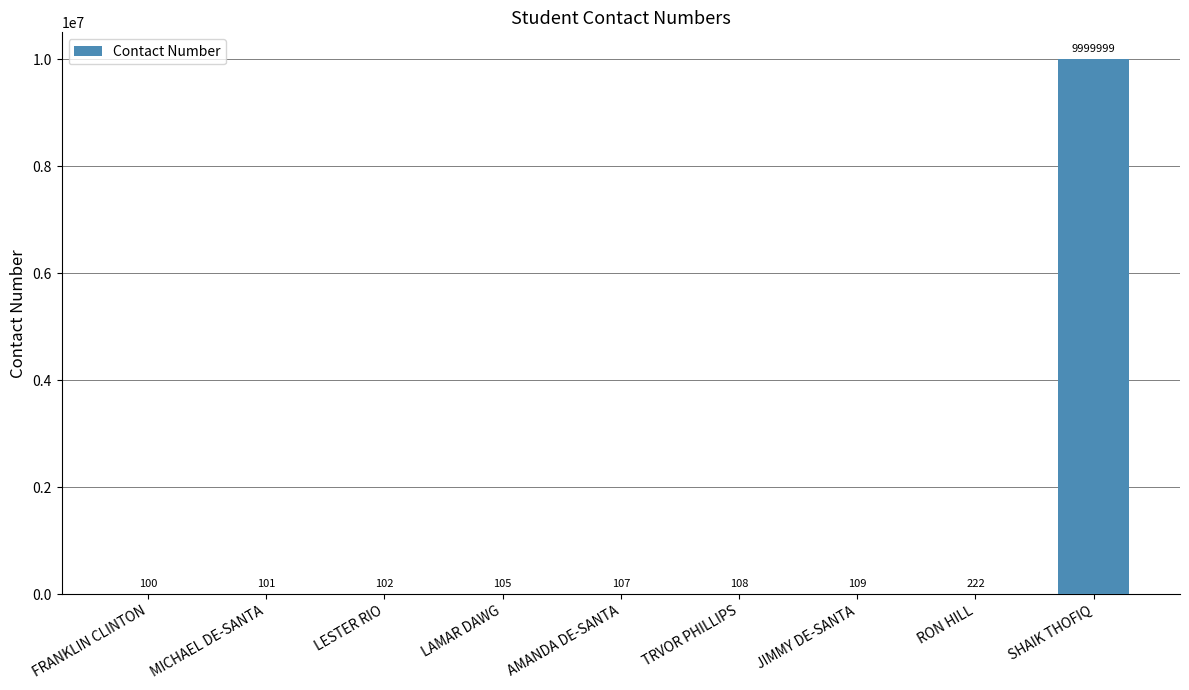

Are the bars horizontal?

No